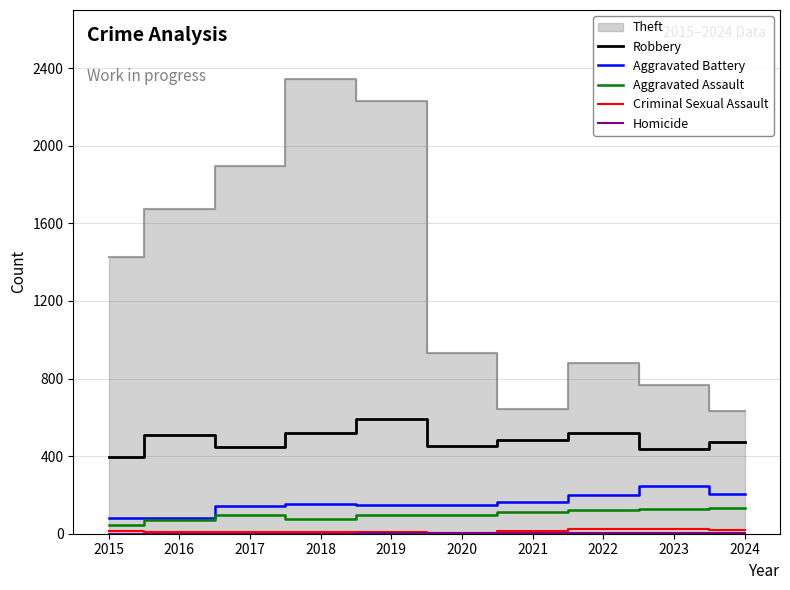

List the labels in order of Robbery value, largest first.

2019, 2022, 2018, 2016, 2021, 2024, 2020, 2017, 2023, 2015